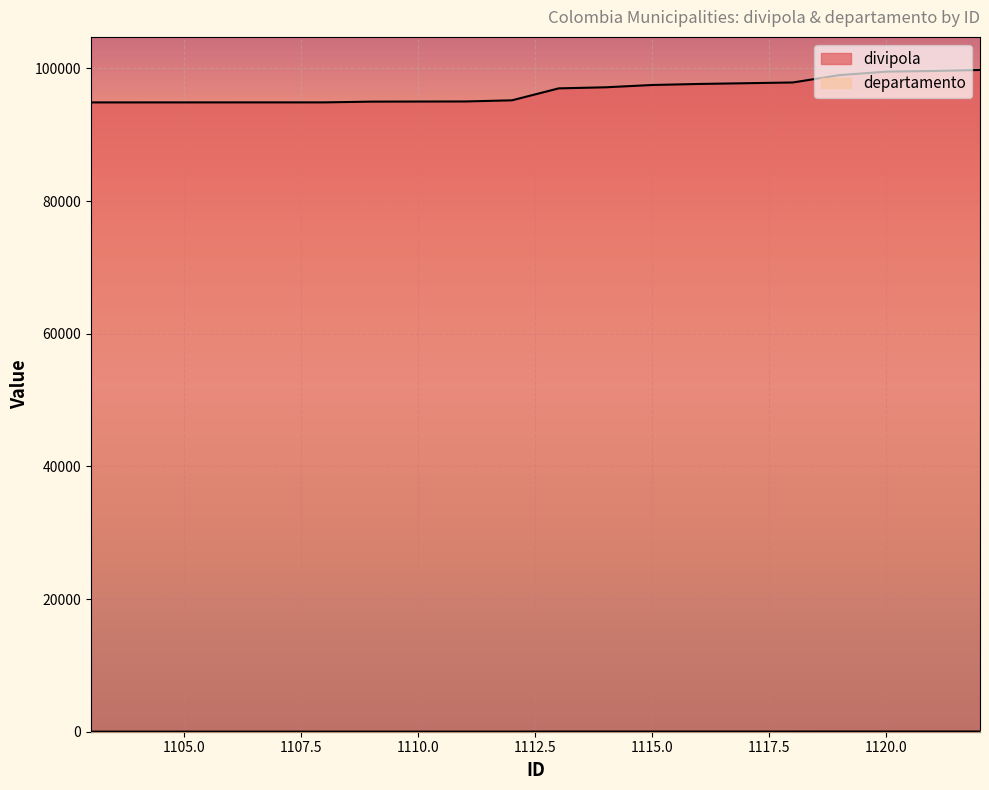

What are all the series names shown in the legend?

divipola, departamento